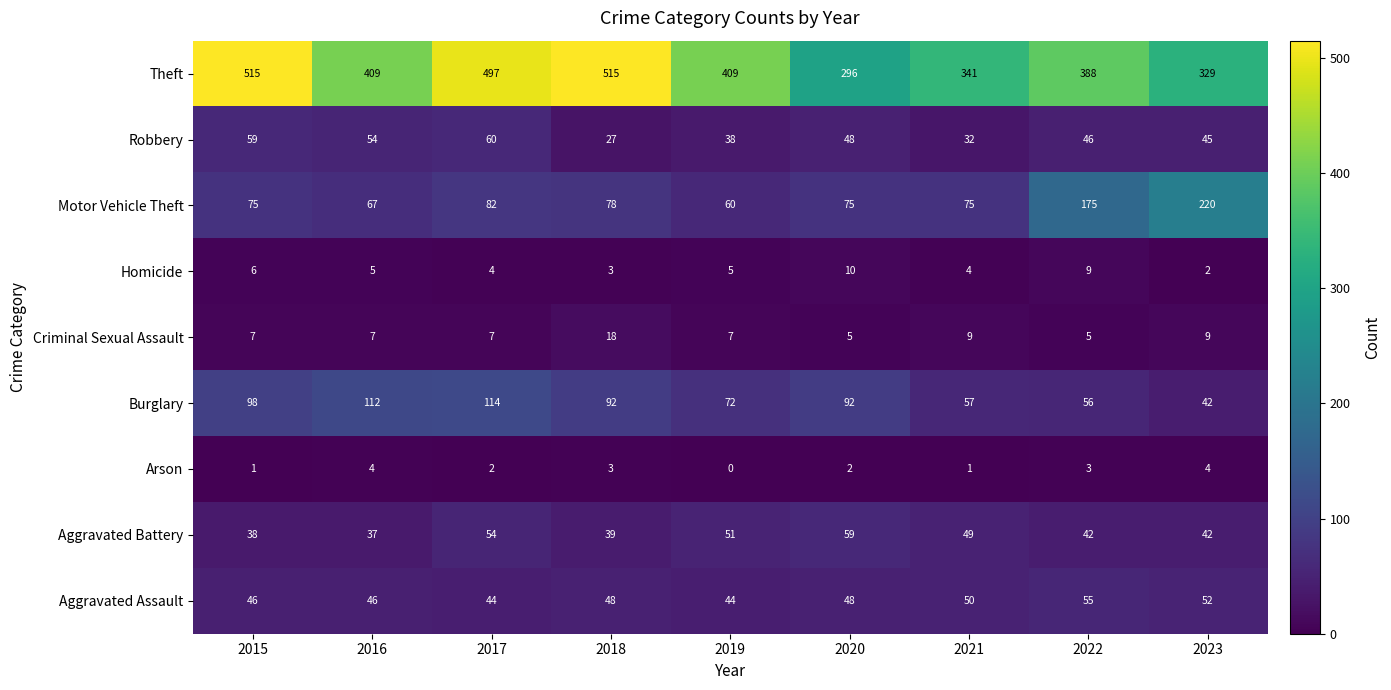

At how many categories does at least one series exceed 404?

5